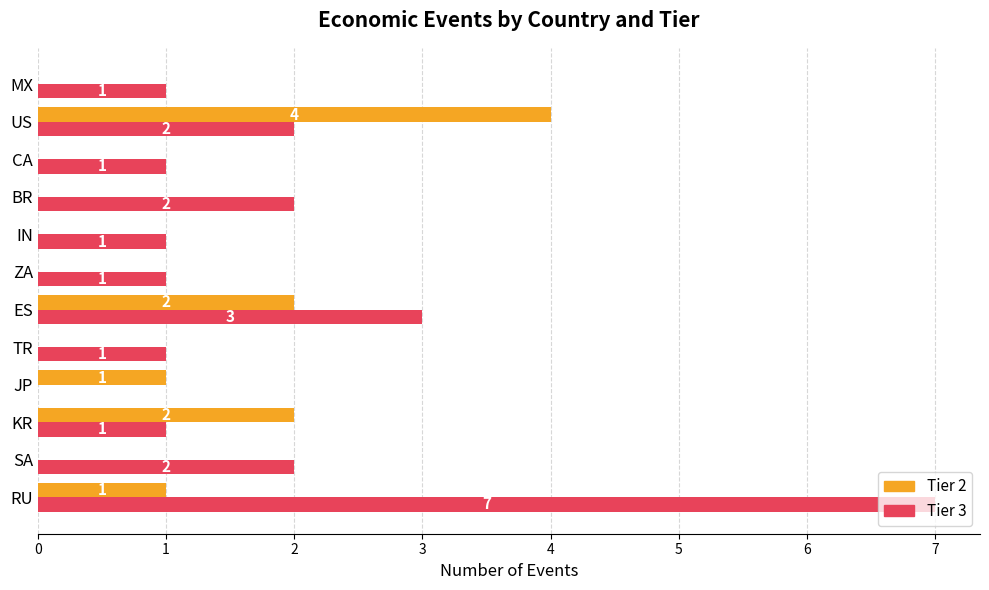

Which series has the largest total across all categories?

Tier 3